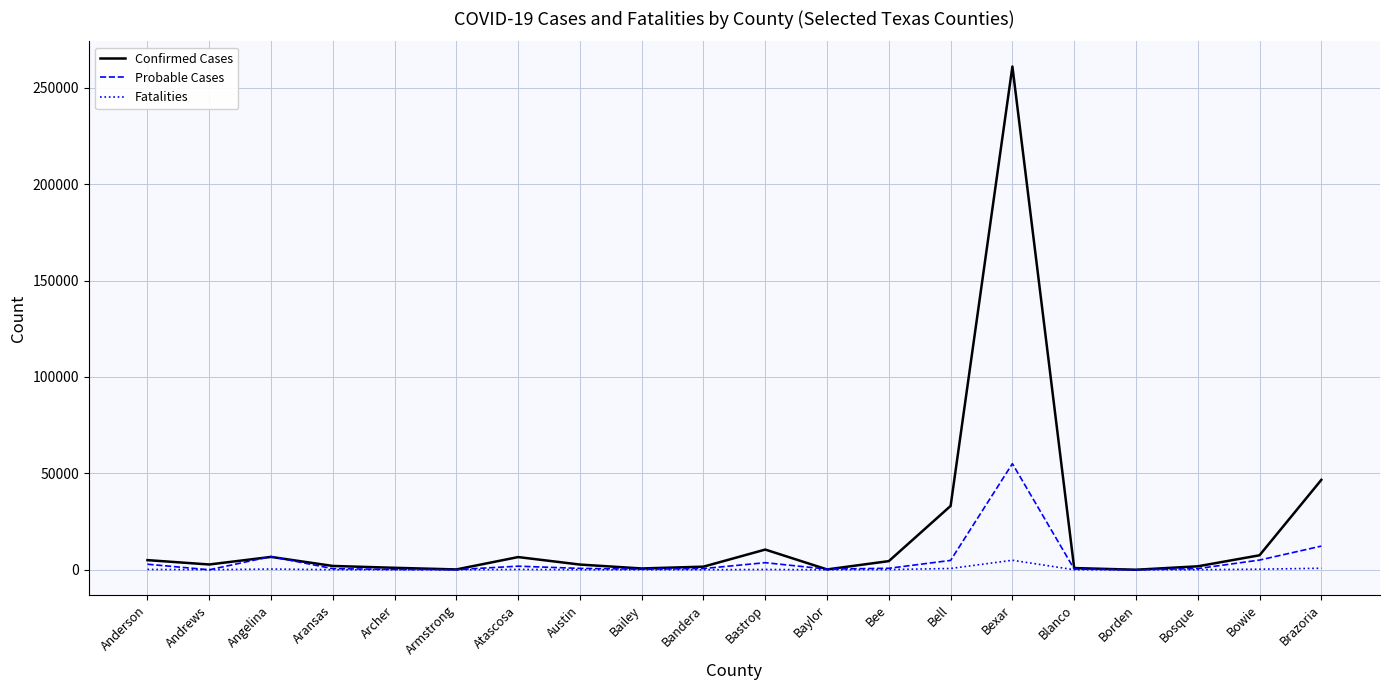

Rank the series by their maximum value, from lowest to highest.

Fatalities, Probable Cases, Confirmed Cases